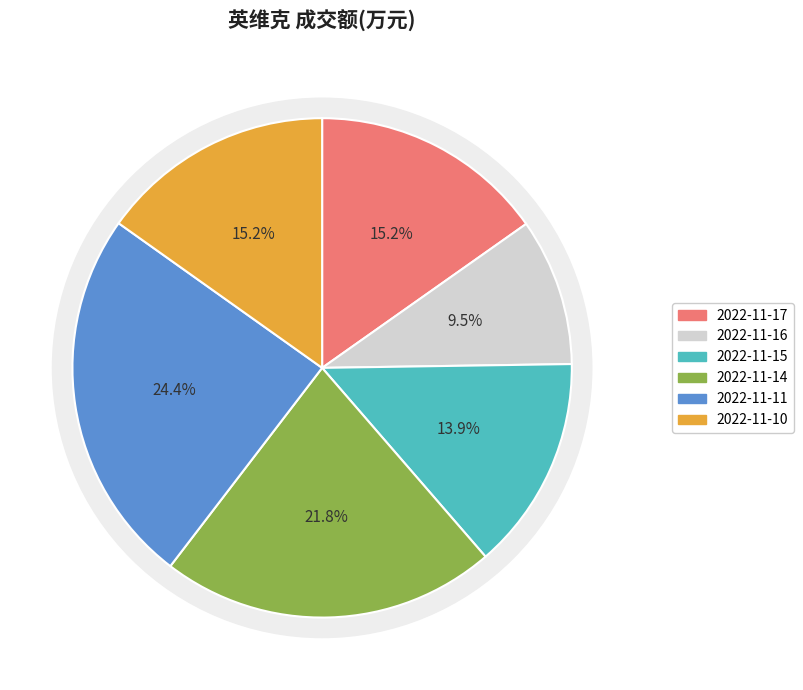

True or false: 2022-11-14 accounts for 16% of the total.

False